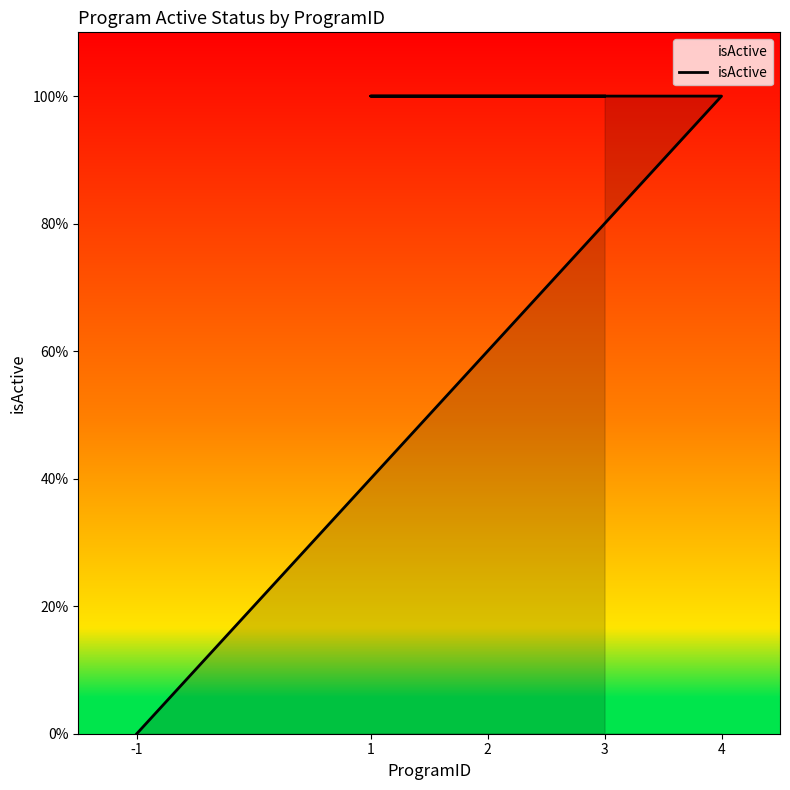

Read the value at 2.

1